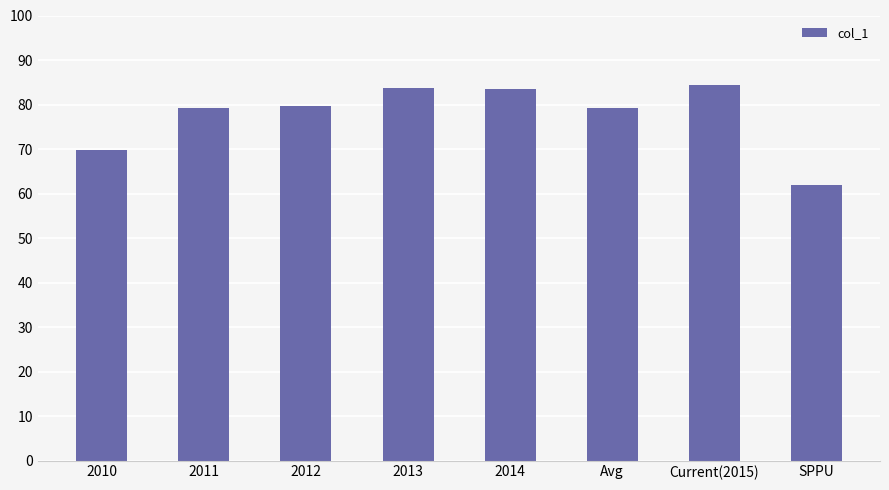

What is the sum of all values?

621.5